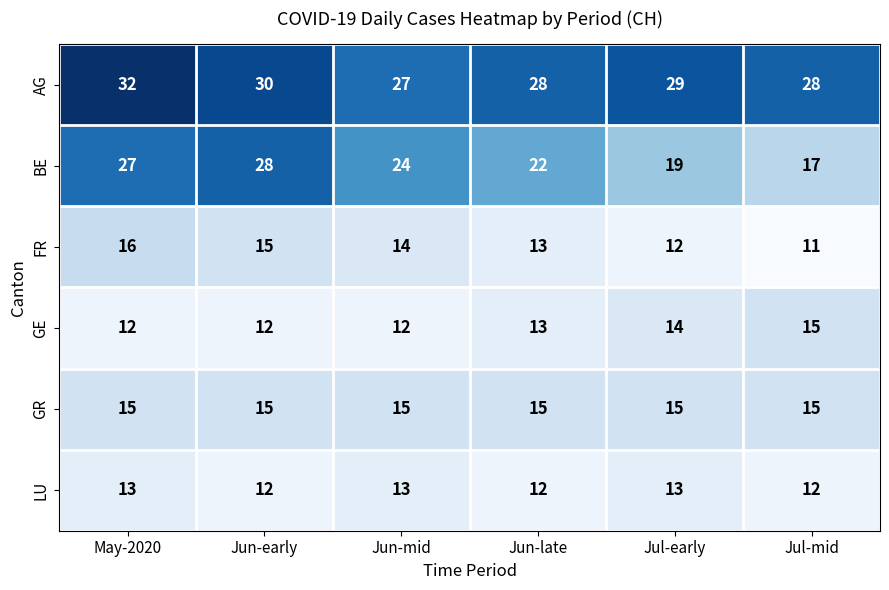

At which category is the sum across all series the highest?

May-2020